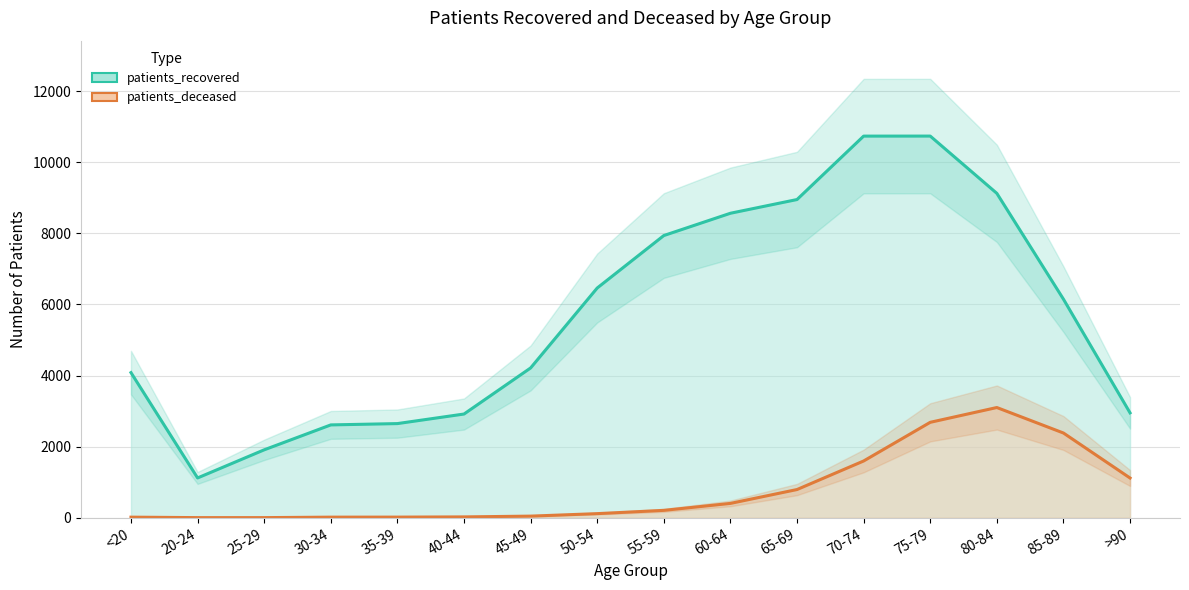

What position from the right is 40-44?

11